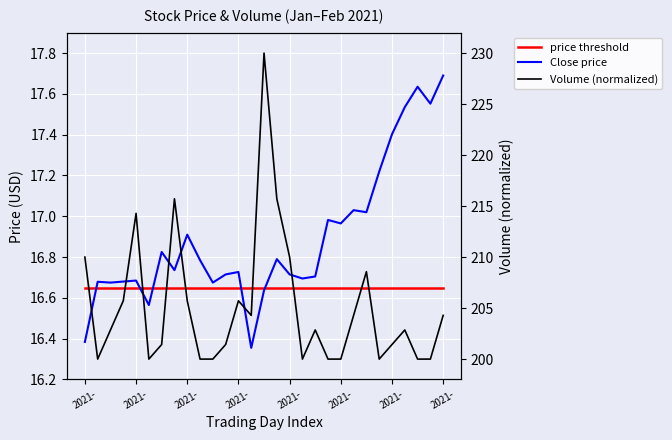

Between which two adjacent categories do Close price and price threshold first intersect?

2021- and 2021-